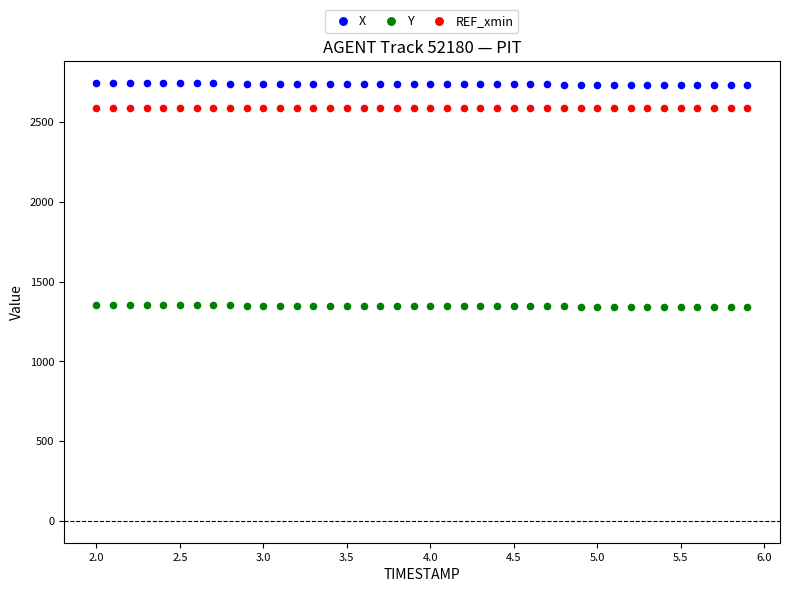

Which series contains the highest Y value?

X